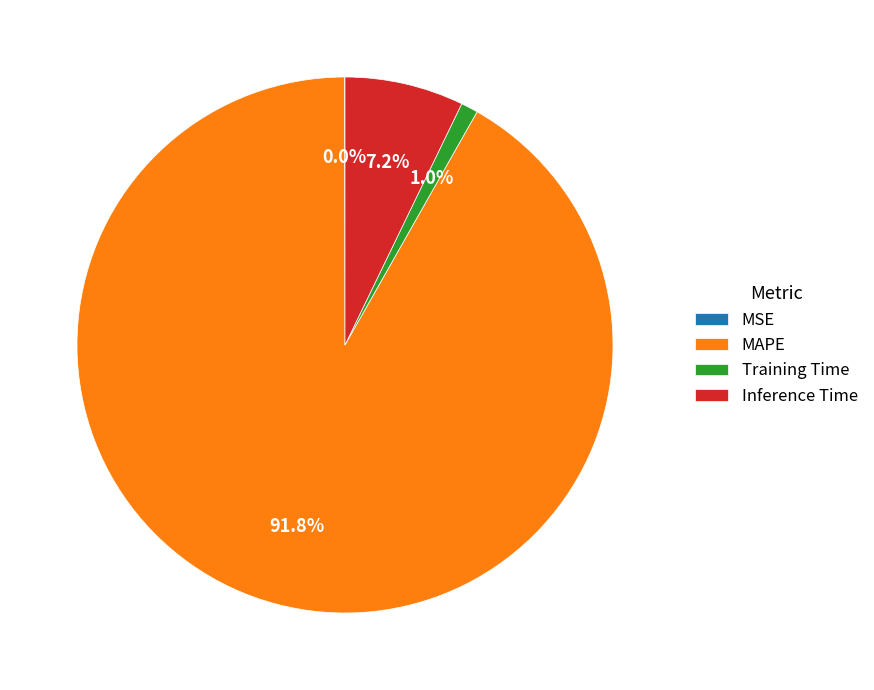

Which has a higher value, Inference Time or Training Time?

Inference Time